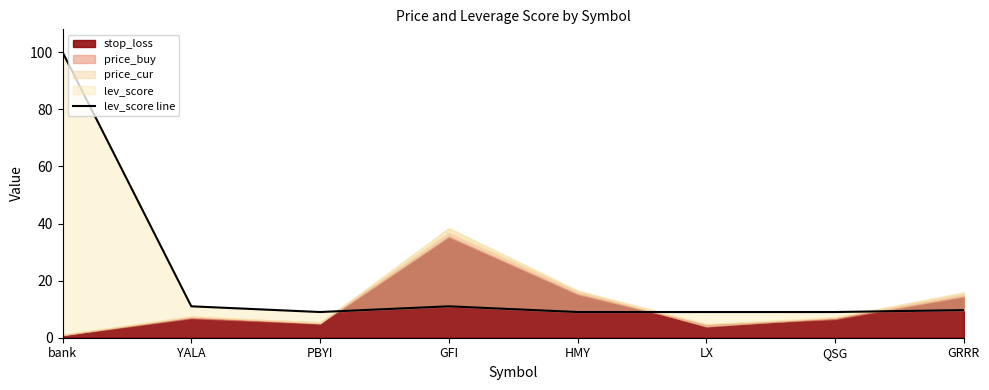

What is the value of the 2nd point from the left?

11.0